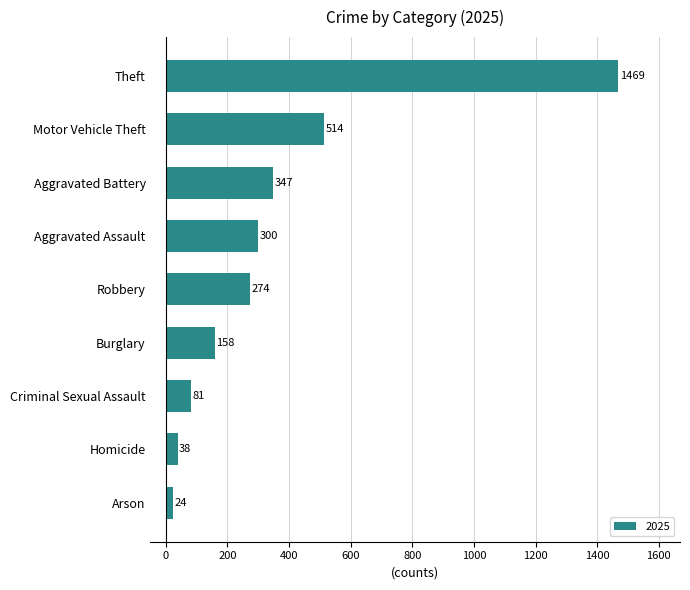

Is it true that the value at Motor Vehicle Theft is 136?

False